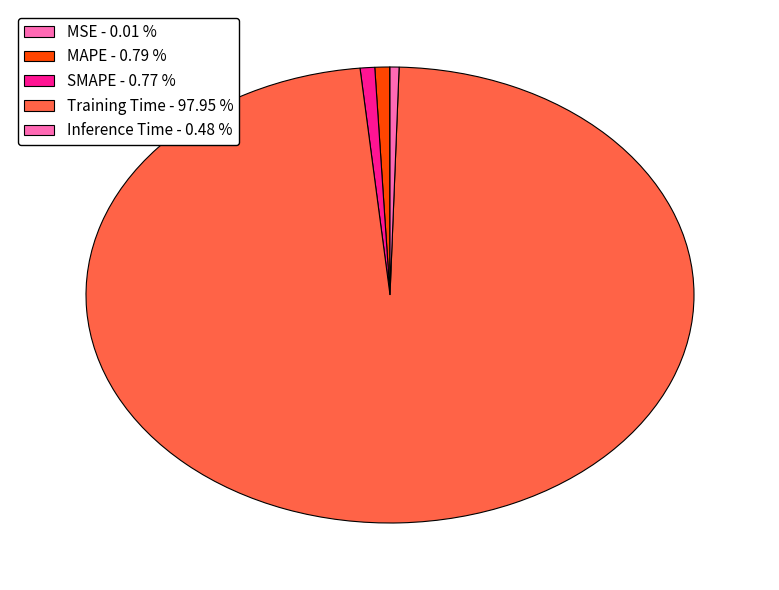

Does Inference Time represent more than half of the total?

No